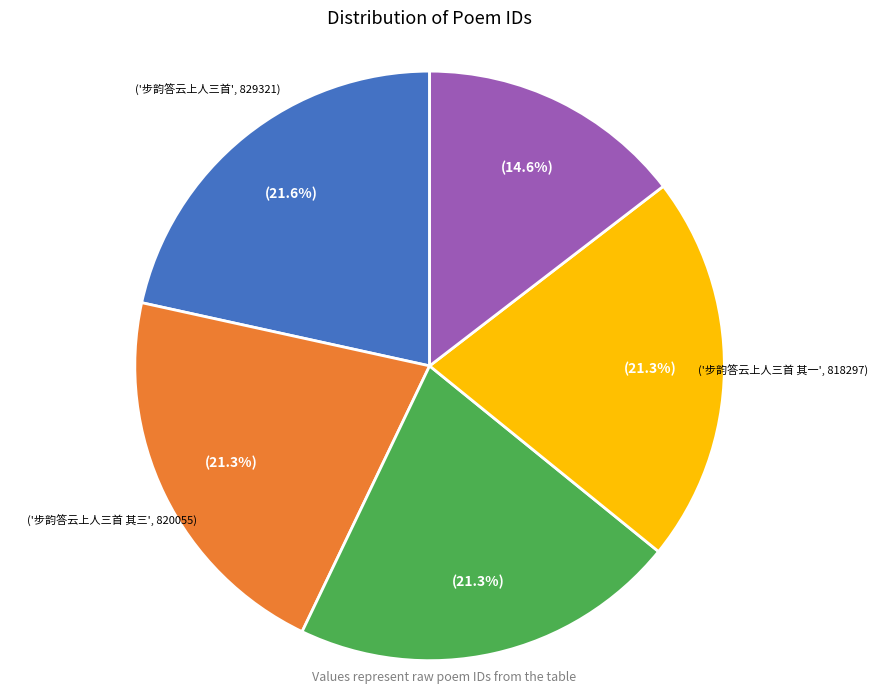

Is there any slice that represents more than half of the pie?

No